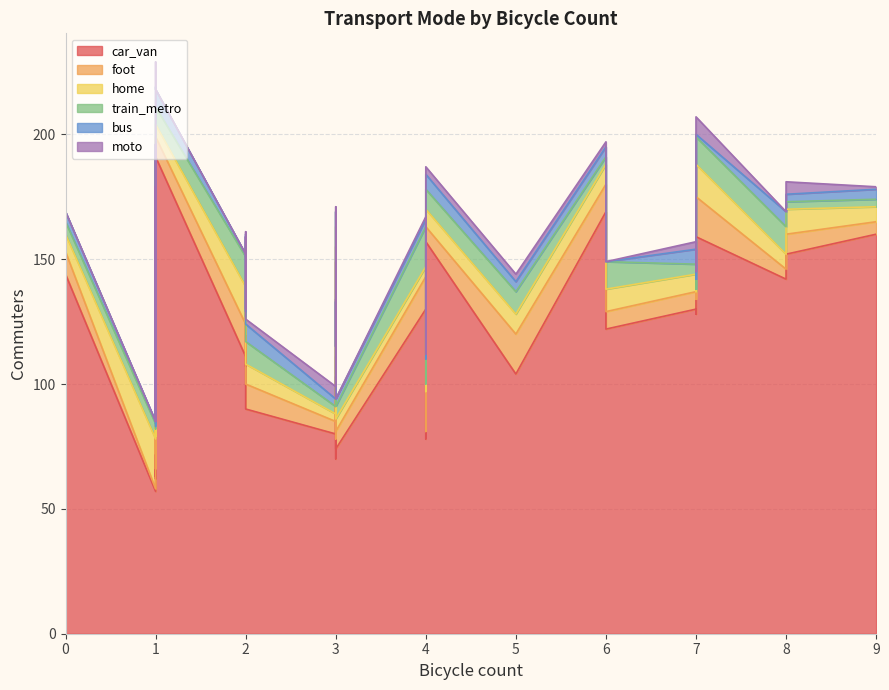

What are all the series names shown in the legend?

car_van, foot, home, train_metro, bus, moto